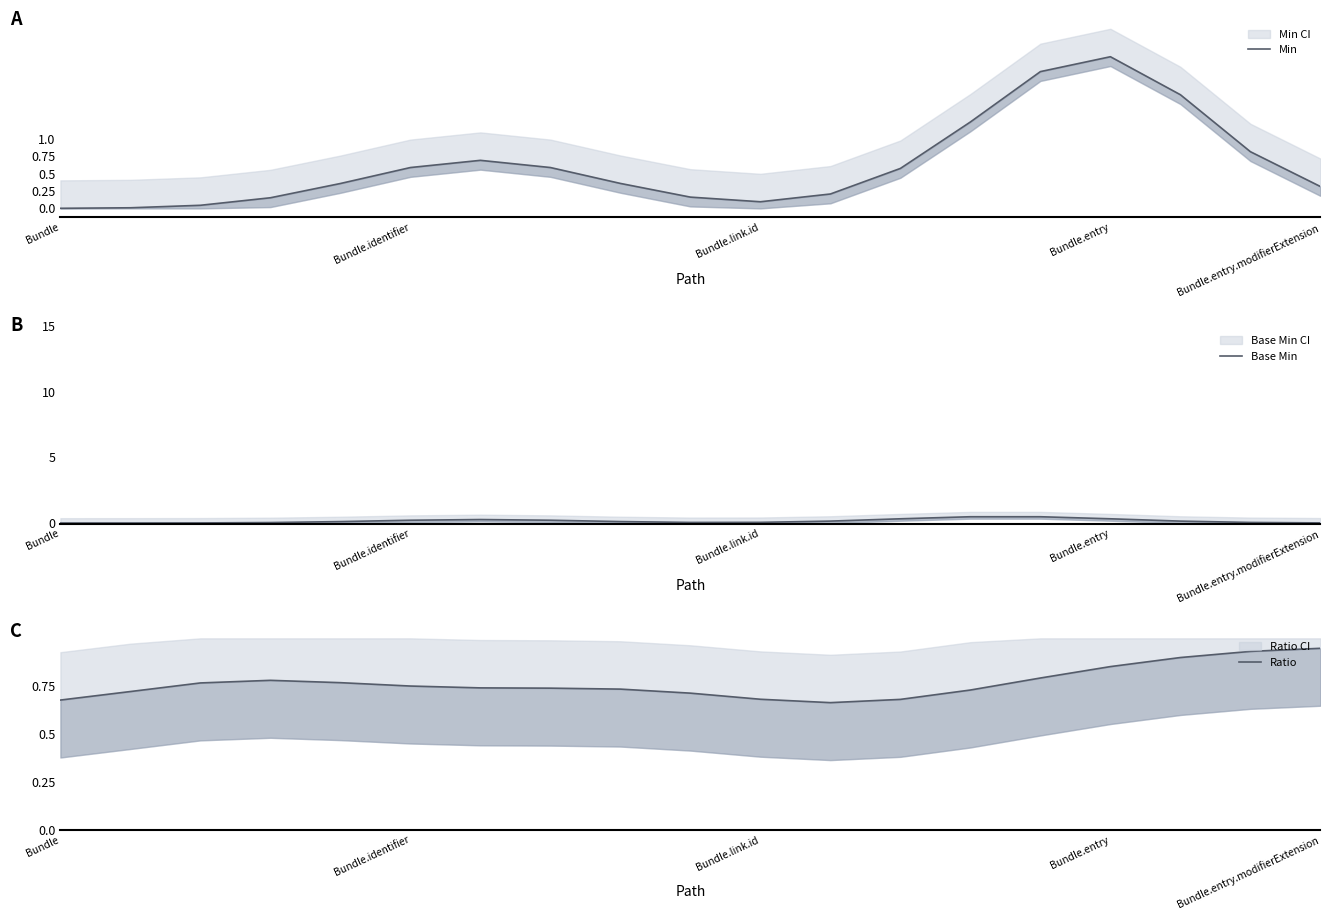

How many lines are shown in the chart?

3